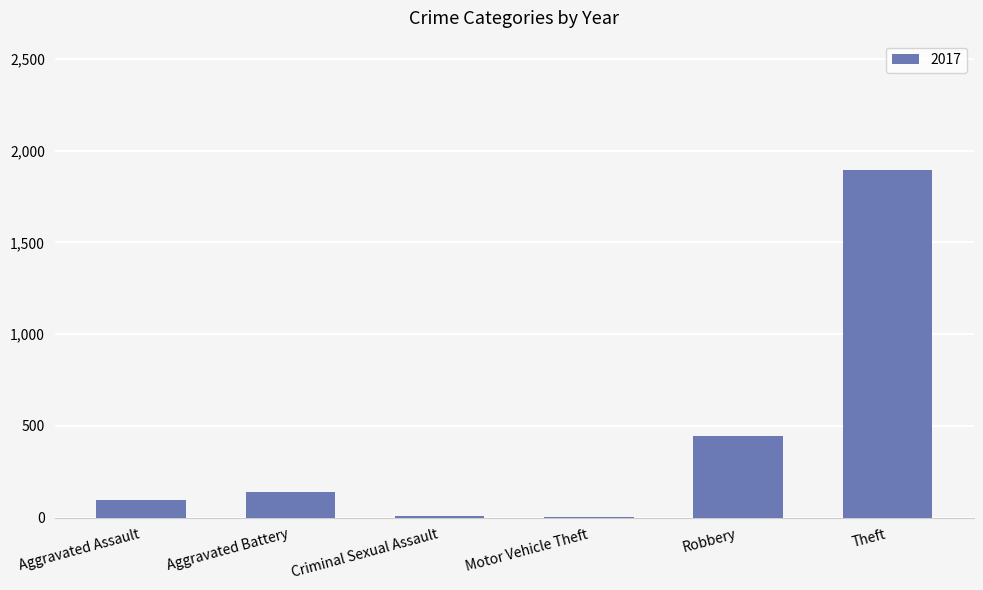

How many categories are shown in the chart?

6